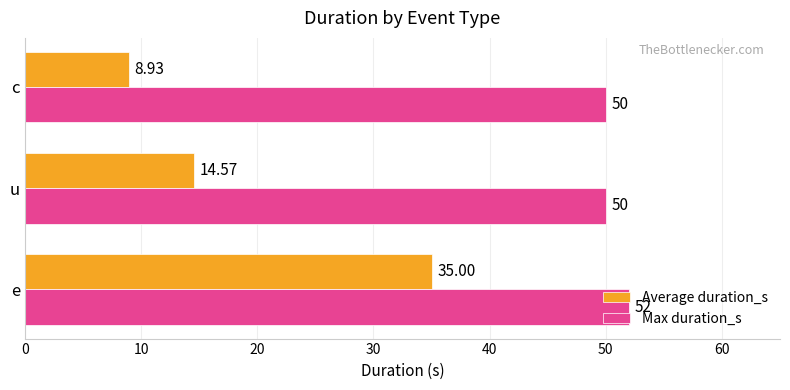

What is the average value of the Max duration_s series?

50.7